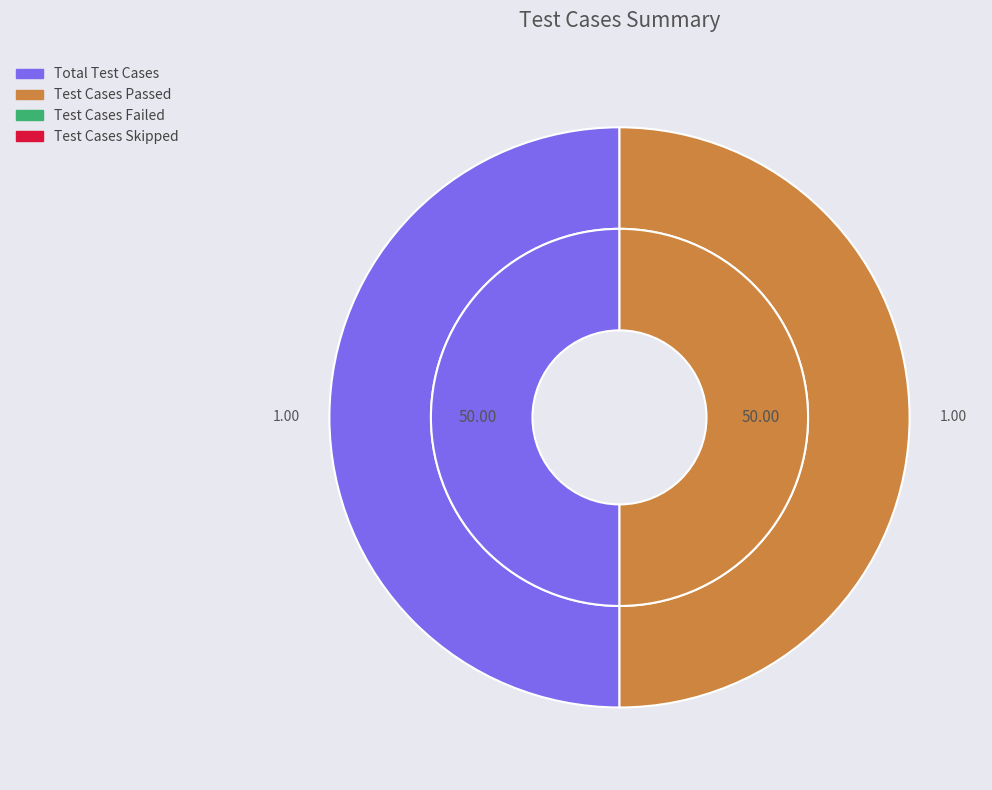

Is it true that Total Test Cases is 50% of the pie?

True